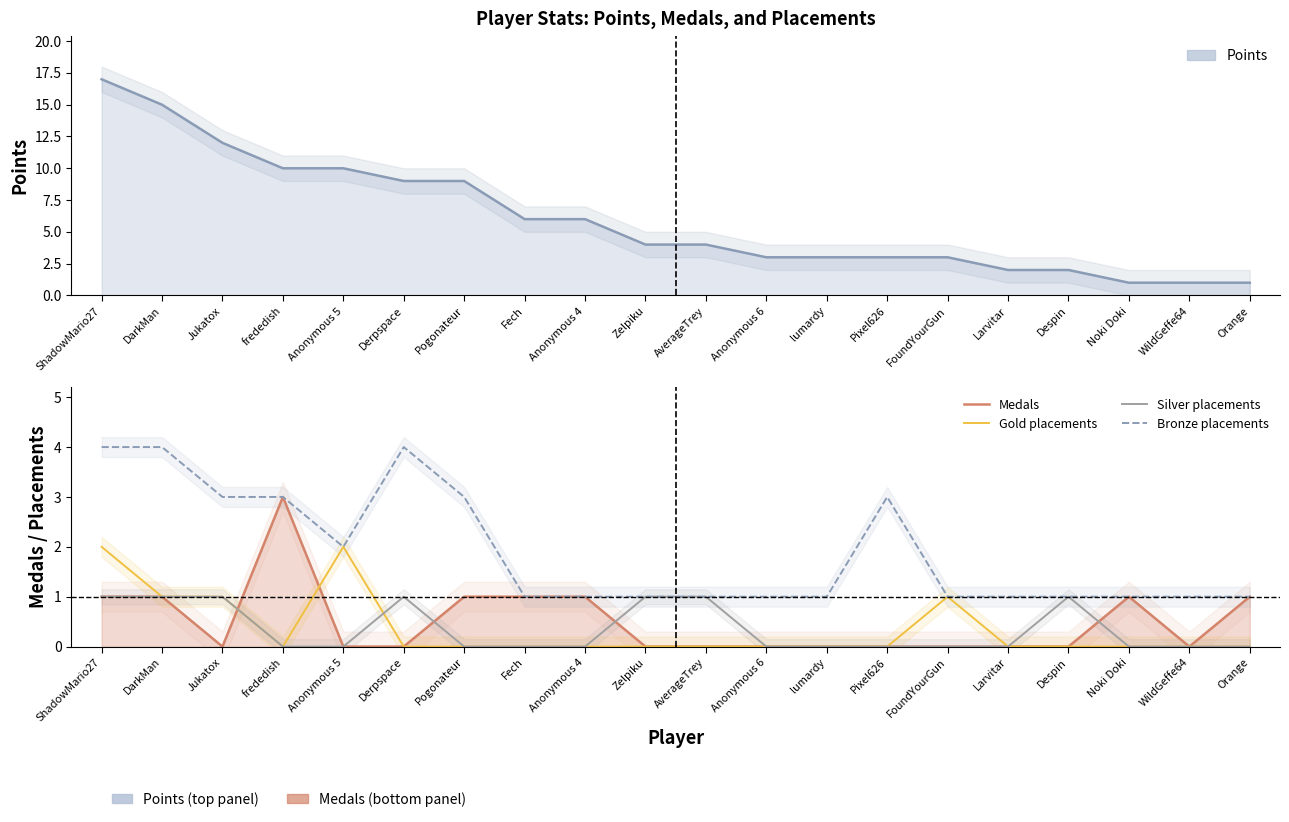

Does the chart display data point markers on the line(s)?

No